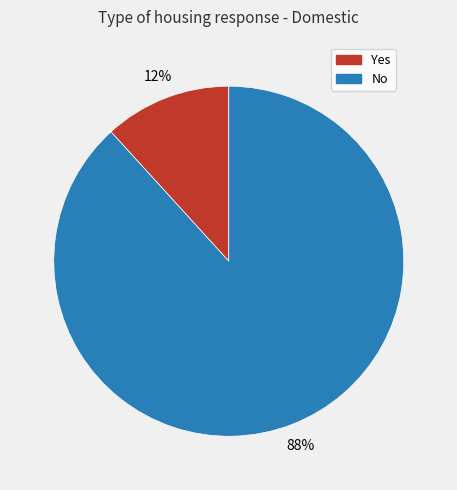

Which category accounts for the majority?

No